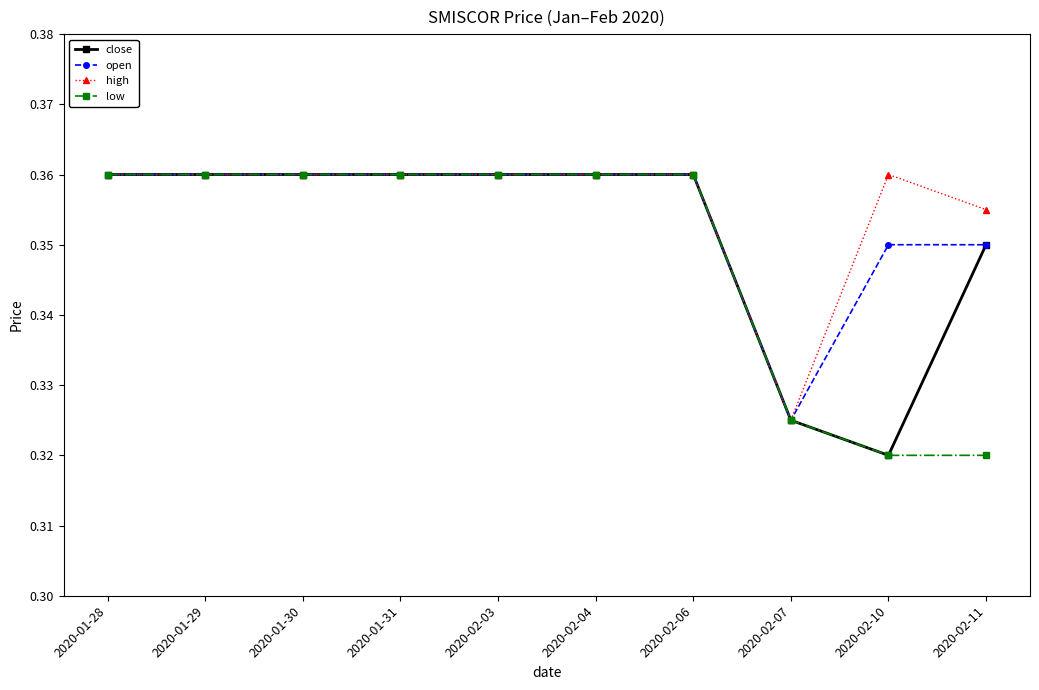

List the series in order of their overall mean, lowest first.

low, close, open, high